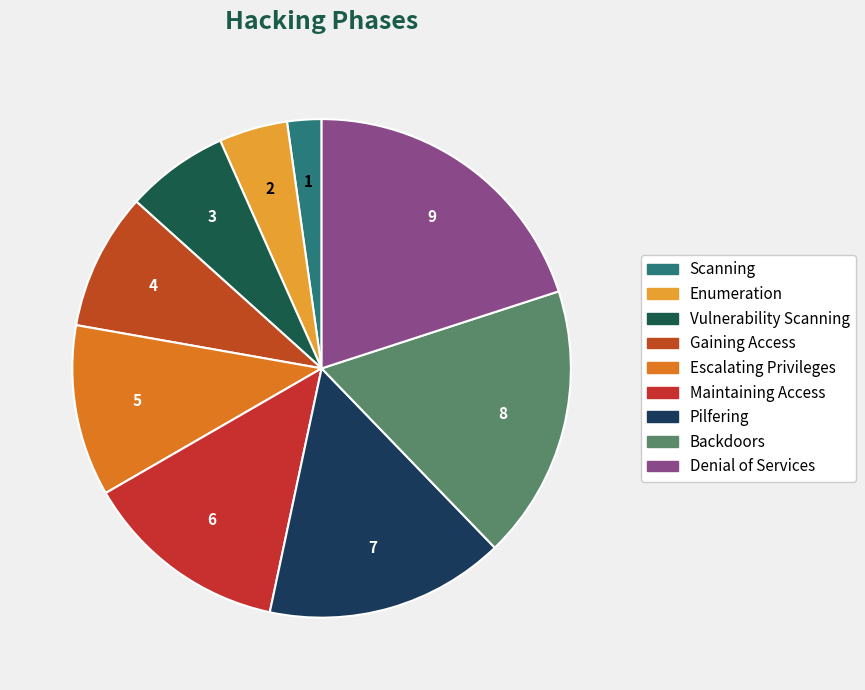

Rank the categories by value from lowest to highest.

Scanning, Enumeration, Vulnerability Scanning, Gaining Access, Escalating Privileges, Maintaining Access, Pilfering, Backdoors, Denial of Services